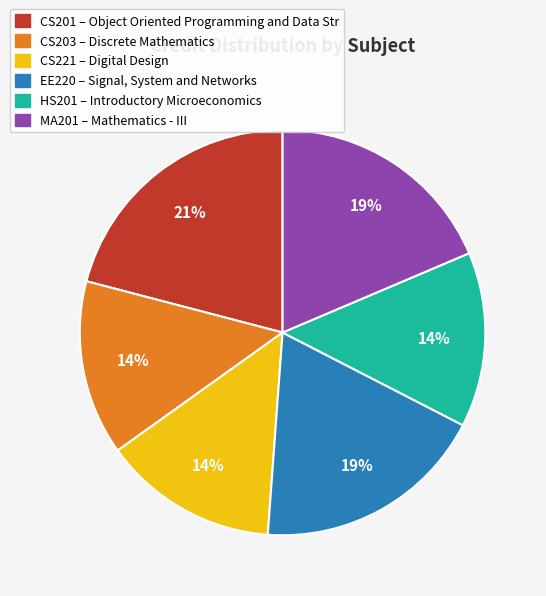

Is there any slice that represents more than half of the pie?

No